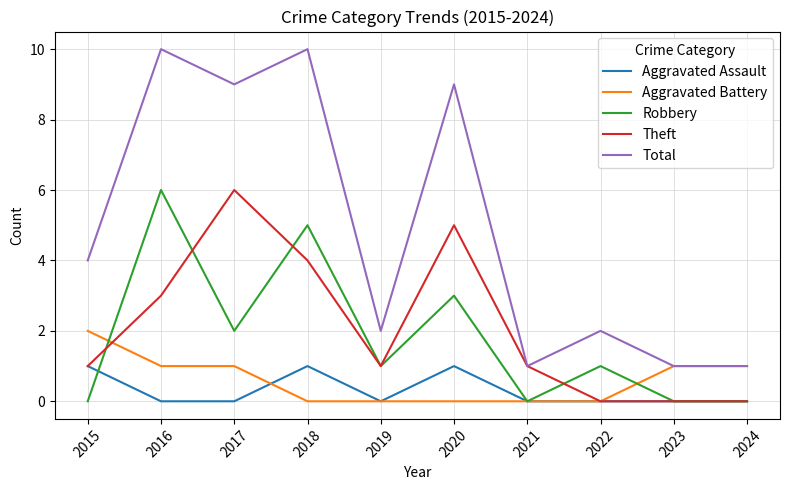

The value of Robbery at 2017 is 0. True or false?

False